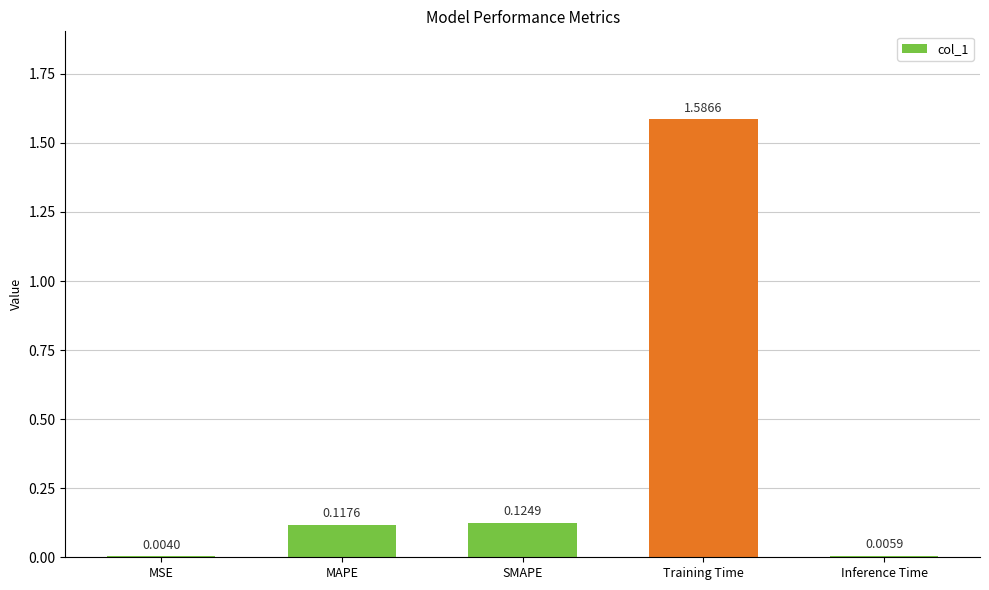

Which category has the highest value across all series?

Training Time